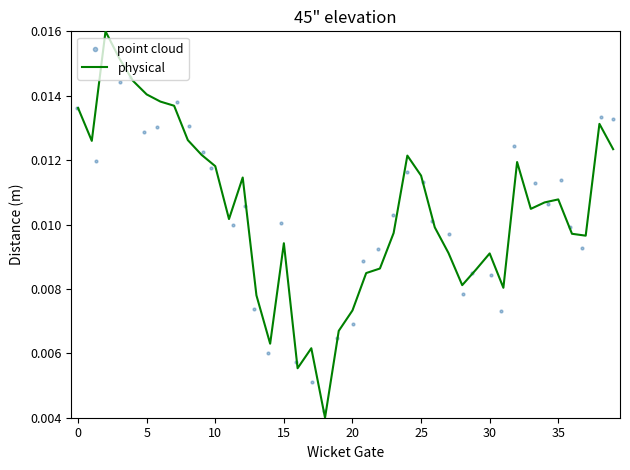

At how many categories does at least one series exceed 0?

40